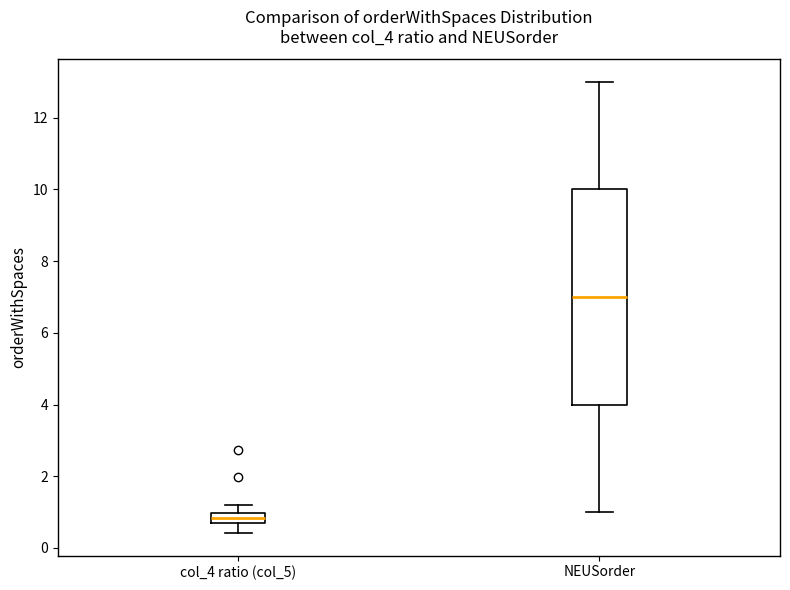

Which box is the tallest, from its lower edge to its upper edge?

NEUSorder